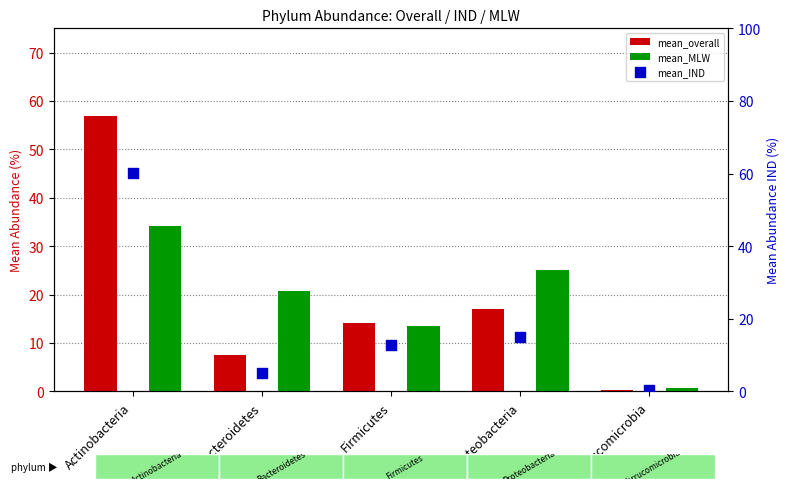

Is the value of mean_IND at Actinobacteria greater than the value of mean_overall at Proteobacteria?

Yes